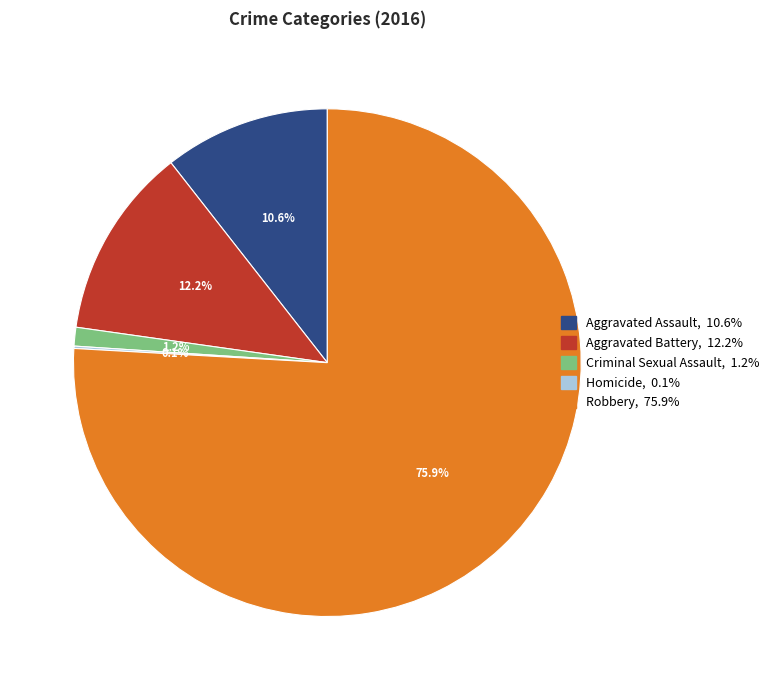

To the nearest percent, what is the combined percentage of Criminal Sexual Assault and Aggravated Battery?

13%